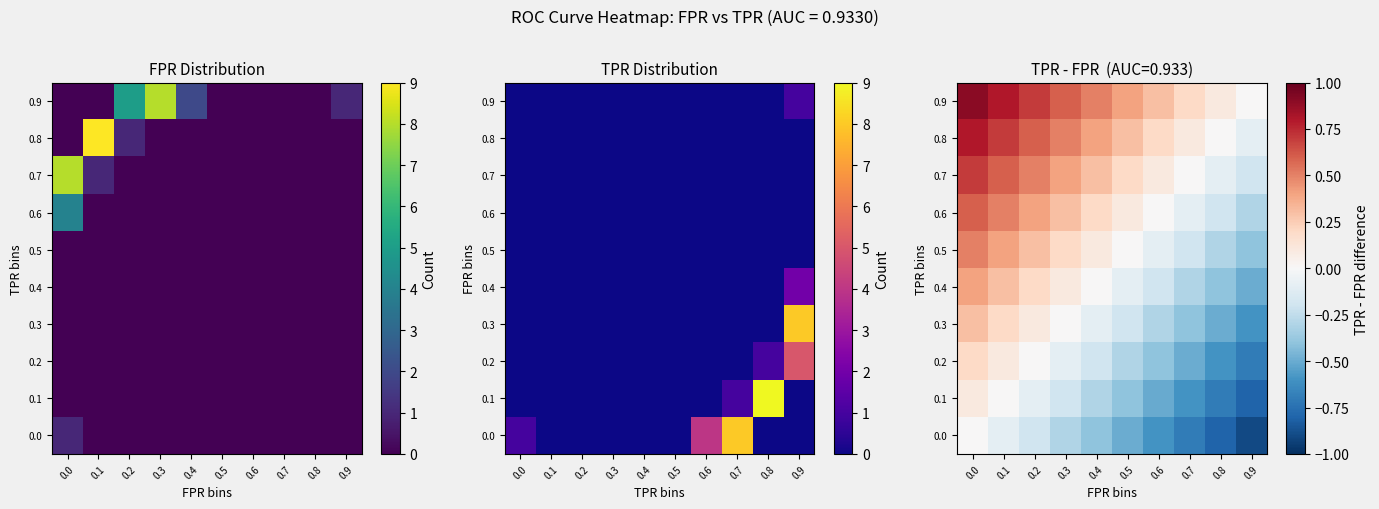

What is the difference between the 0.6 values at 0.4 and 0.8?

0.4